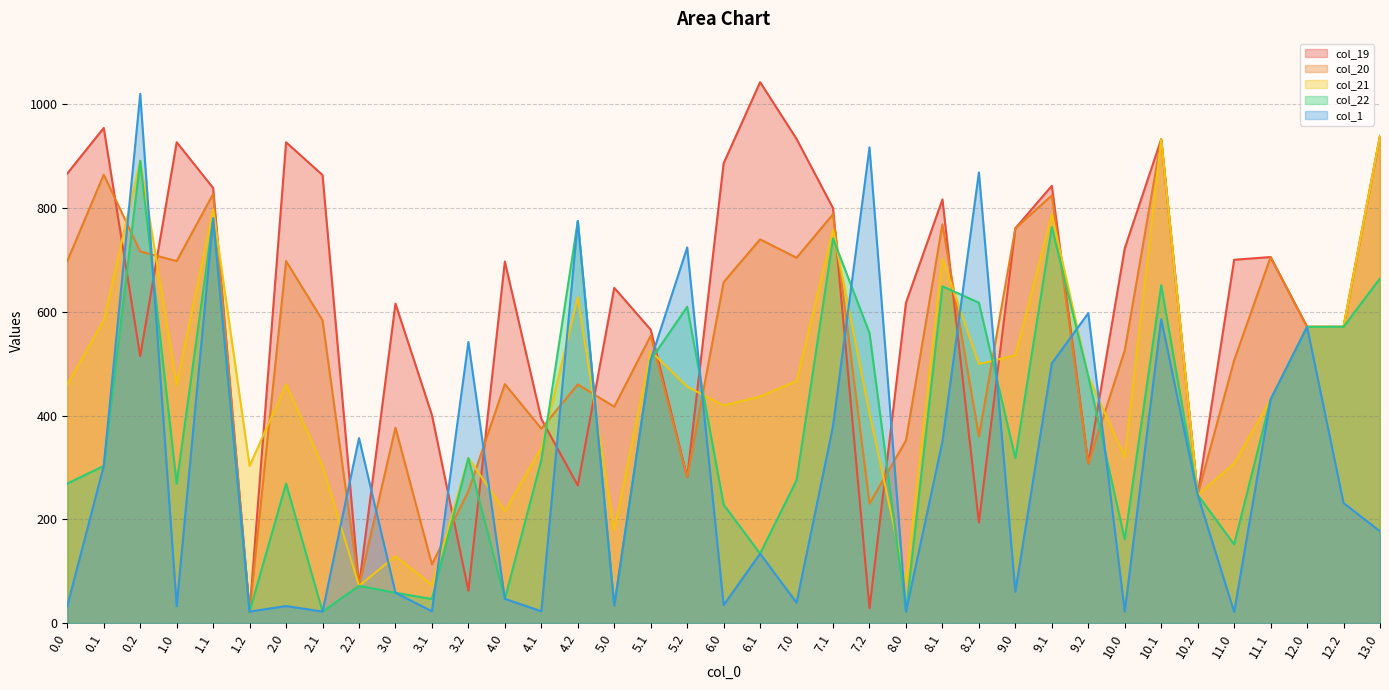

Reading left to right, transcribe all the data shown in this chart.

col_19: 0.0=866.9	0.1=954.8	0.2=514.7	1.0=927.2	1.1=839.0	1.2=22.2	2.0=927.2	2.1=863.9	2.2=71.9	3.0=616.1	3.1=401.2	3.2=62.5	4.0=697.1	4.1=393.6	4.2=265.4	5.0=646.4	5.1=565.7	5.2=281.0	6.0=886.6	6.1=1043.0	7.0=933.6	7.1=800.0	7.2=28.6	8.0=617.7	8.1=816.8	8.2=194.0	9.0=761.3	9.1=843.2	9.2=307.7	10.0=722.6	10.1=933.0	10.2=247.4	11.0=700.6	11.1=705.8	12.0=571.3	12.2=571.3	13.0=939.4
col_20: 0.0=698.0	0.1=864.7	0.2=716.5	1.0=698.0	1.1=827.4	1.2=22.2	2.0=698.0	2.1=583.9	2.2=71.9	3.0=376.8	3.1=113.3	3.2=254.4	4.0=460.9	4.1=374.9	4.2=460.3	5.0=417.3	5.1=554.1	5.2=281.0	6.0=657.4	6.1=740.0	7.0=704.4	7.1=788.4	7.2=230.4	8.0=352.2	8.1=768.9	8.2=360.2	9.0=761.3	9.1=824.5	9.2=307.7	10.0=525.8	10.1=933.0	10.2=247.4	11.0=506.8	11.1=705.8	12.0=571.3	12.2=571.3	13.0=939.4
col_21: 0.0=460.3	0.1=583.9	0.2=891.4	1.0=460.3	1.1=797.7	1.2=303.0	2.0=460.3	2.1=303.0	2.2=71.9	3.0=129.0	3.1=73.6	3.2=318.2	4.0=216.1	4.1=338.2	4.2=628.2	5.0=179.5	5.1=524.4	5.2=455.9	6.0=419.7	6.1=436.9	7.0=466.7	7.1=758.7	7.2=405.3	8.0=78.1	8.1=702.8	8.2=499.4	9.0=516.5	9.1=787.8	9.2=475.6	10.0=320.4	10.1=933.0	10.2=247.4	11.0=307.7	11.1=431.1	12.0=571.3	12.2=571.3	13.0=939.4
col_22: 0.0=269.1	0.1=303.0	0.2=891.4	1.0=269.1	1.1=780.7	1.2=22.2	2.0=269.1	2.1=22.2	2.2=71.9	3.0=58.5	3.1=46.4	3.2=318.2	4.0=46.8	4.1=314.1	4.2=775.3	5.0=33.5	5.1=507.4	5.2=609.9	6.0=228.5	6.1=133.9	7.0=275.5	7.1=741.7	7.2=559.3	8.0=22.3	8.1=649.4	8.2=617.8	9.0=318.2	9.1=763.7	9.2=475.6	10.0=161.5	10.1=651.2	10.2=247.4	11.0=151.9	11.1=431.1	12.0=571.3	12.2=571.3	13.0=664.7
col_1: 0.0=32.9	0.1=303.0	0.2=1020.3	1.0=32.9	1.1=780.7	1.2=22.2	2.0=32.9	2.1=22.2	2.2=356.8	3.0=58.5	3.1=22.8	3.2=542.1	4.0=46.8	4.1=22.8	4.2=775.3	5.0=33.5	5.1=507.4	5.2=724.3	6.0=34.7	6.1=133.9	7.0=39.3	7.1=380.1	7.2=917.4	8.0=22.3	8.1=349.9	8.2=868.9	9.0=60.8	9.1=500.8	9.2=597.6	10.0=22.3	10.1=586.0	10.2=247.4	11.0=21.8	11.1=431.1	12.0=571.3	12.2=231.5	13.0=177.0